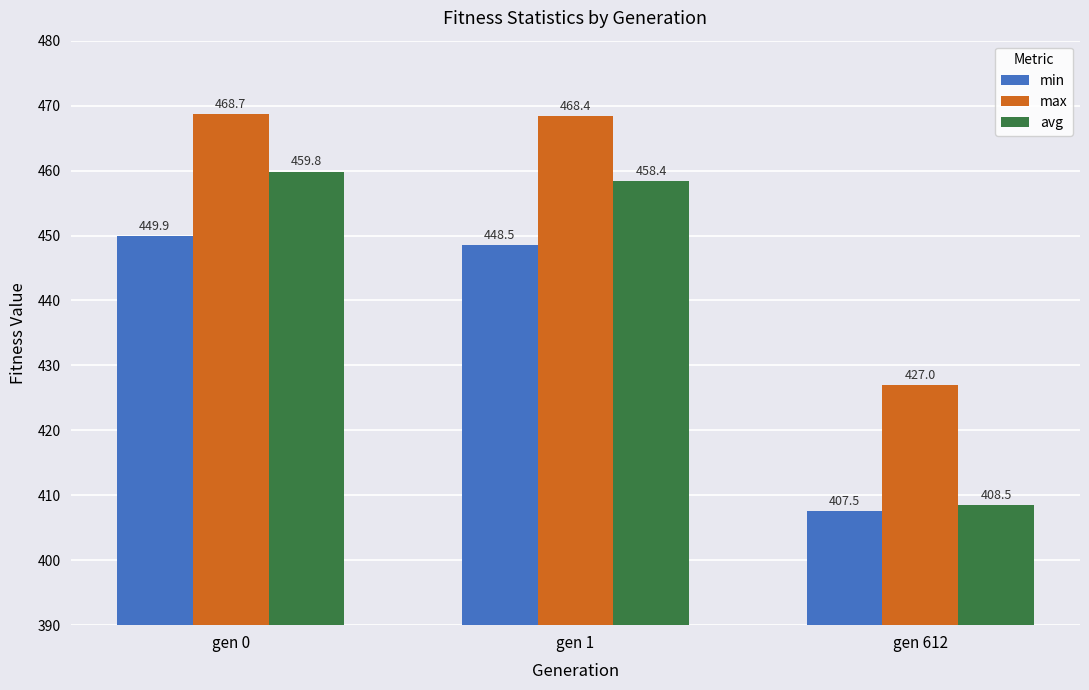

Which series has the largest range (max minus min)?

avg